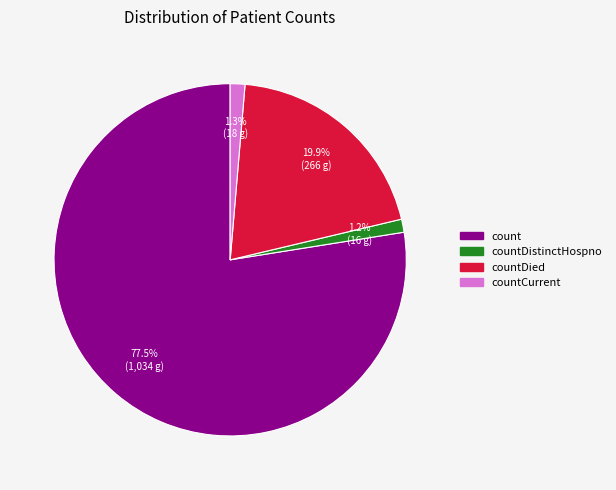

To the nearest percent, what is the difference between the largest and smallest slice percentages?

76%